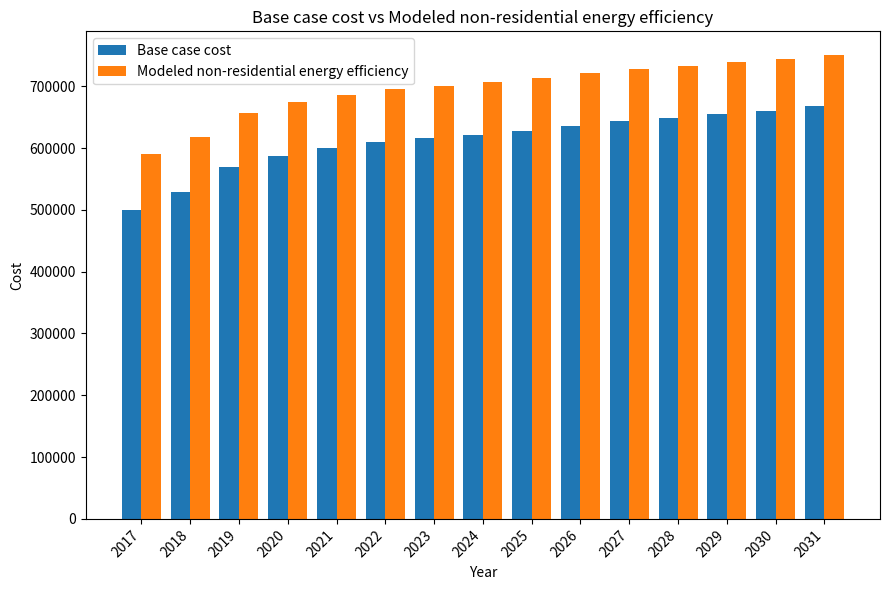

Rank the series at 2028 from lowest to highest value.

Base case cost, Modeled non-residential energy efficiency